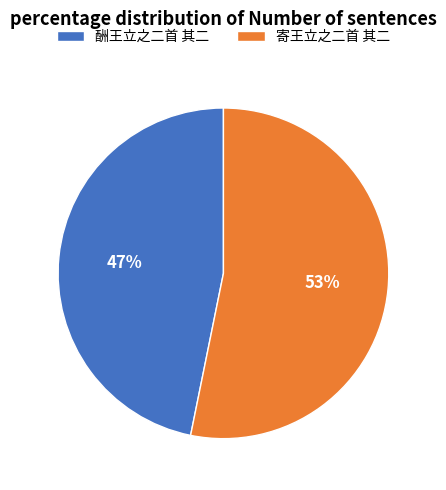

Which category has the biggest portion of the pie?

寄王立之二首 其二